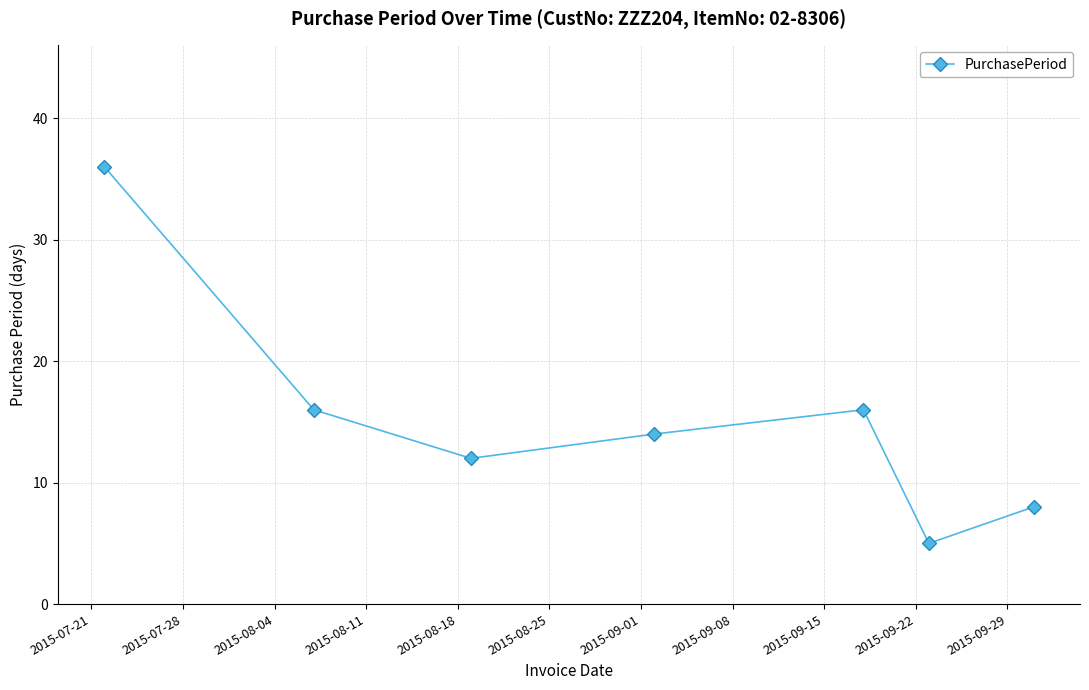

What is the value of the 6th point from the left?

5